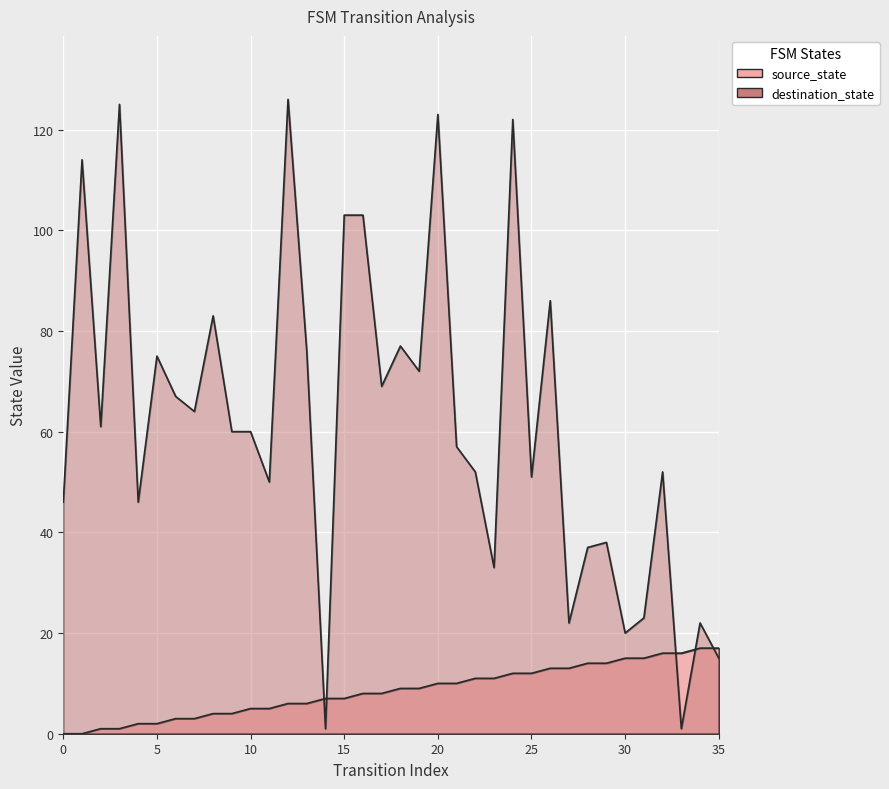

Which series has the largest total across all categories?

destination_state